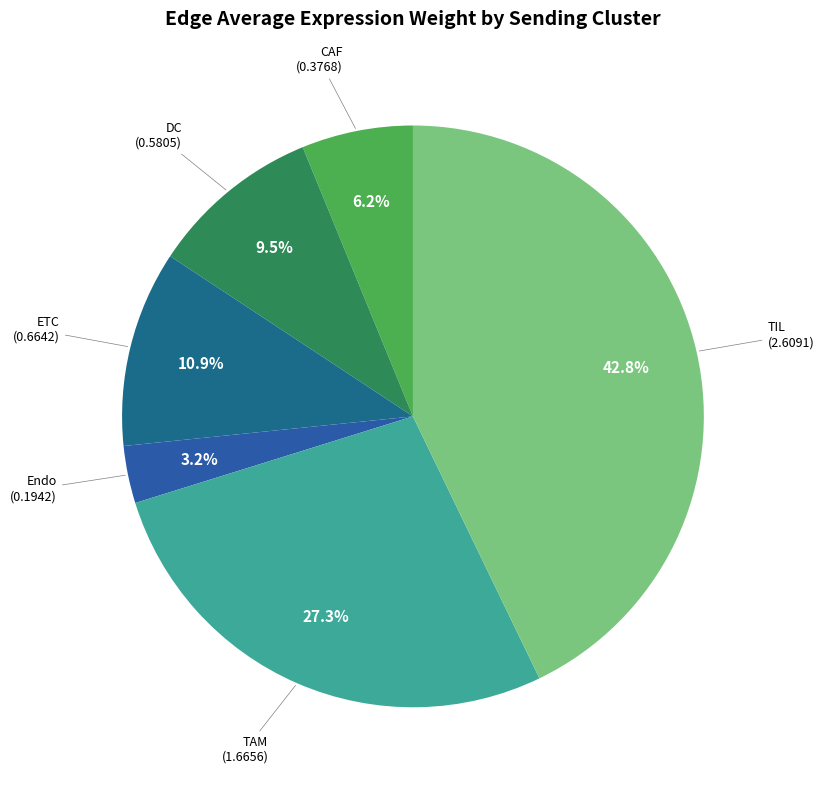

The DC slice represents 1% of the pie. True or false?

False